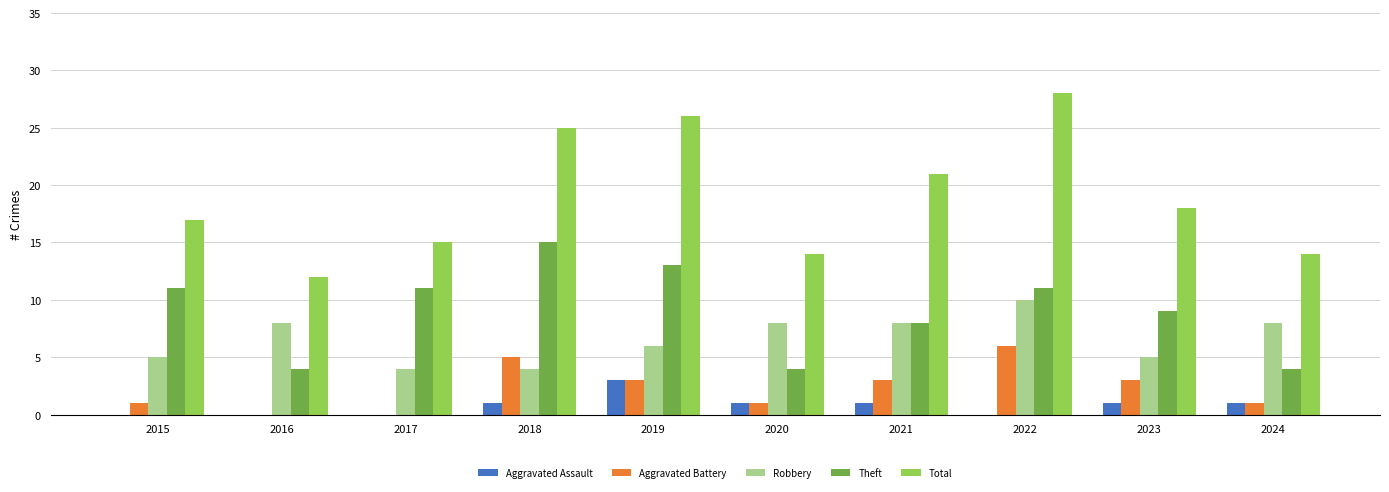

Between 2016 and 2019, which series saw the biggest shift?

Total